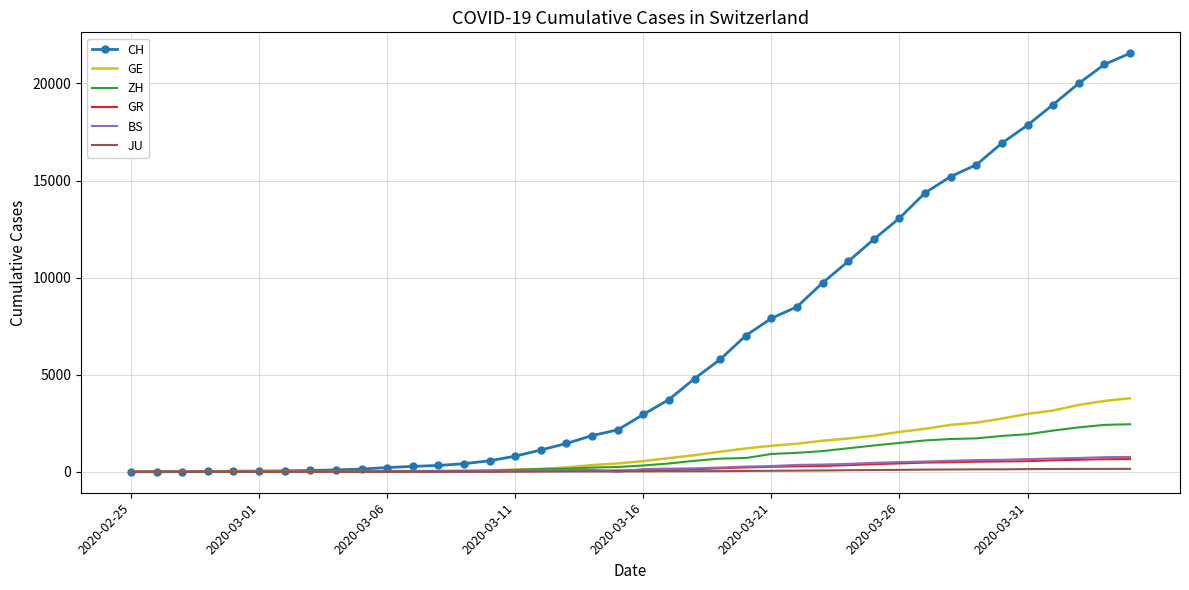

What is the sum of all BS values?

9728